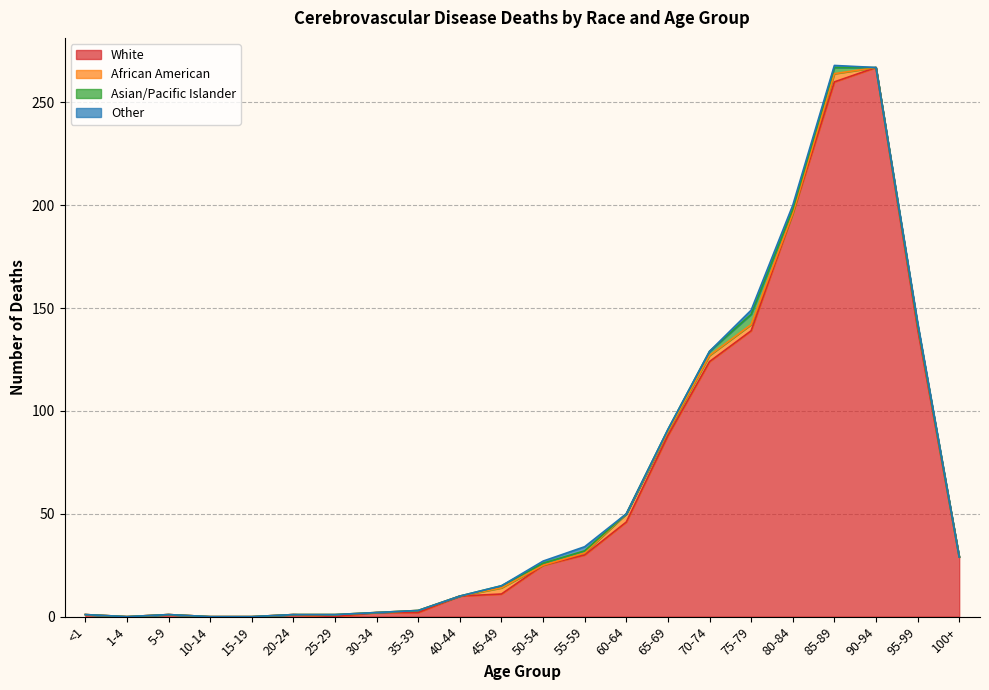

Where is the first local minimum for White?

1-4